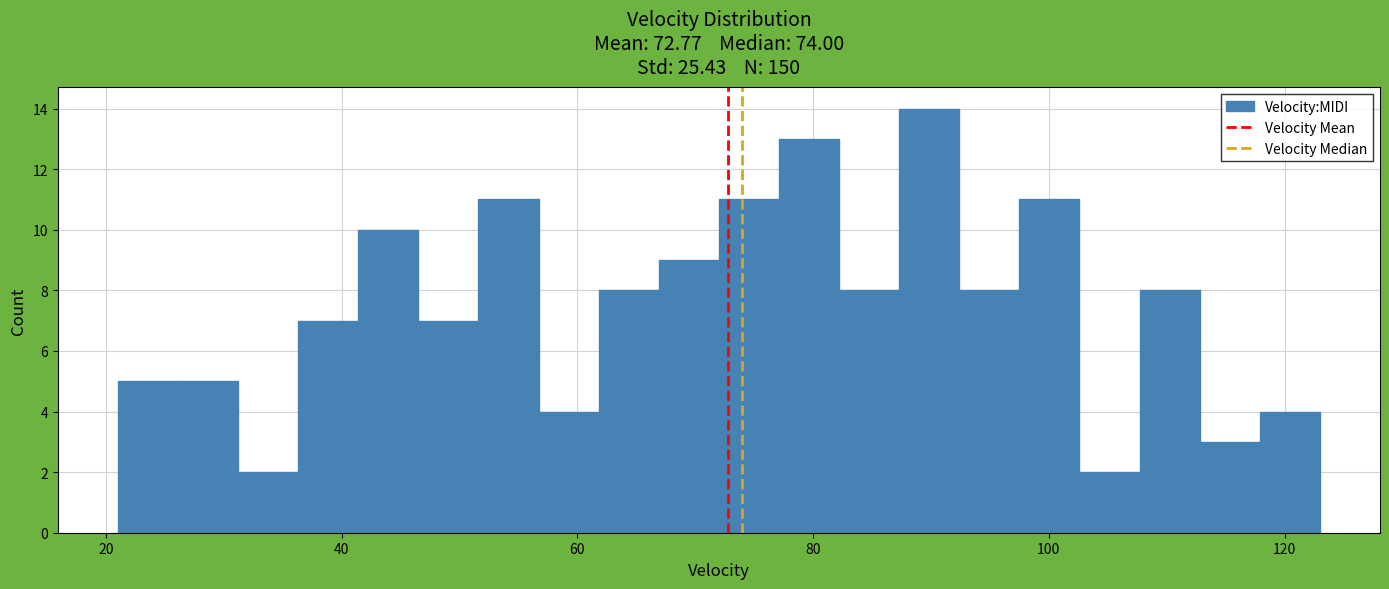

Read against the x-axis, roughly where is the centre of the tallest bar?

90